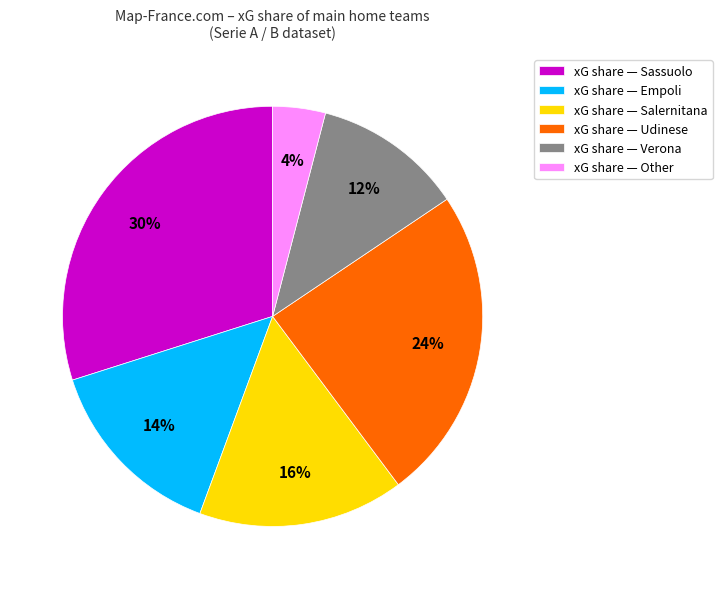

Which category has the biggest portion of the pie?

xG share — Sassuolo